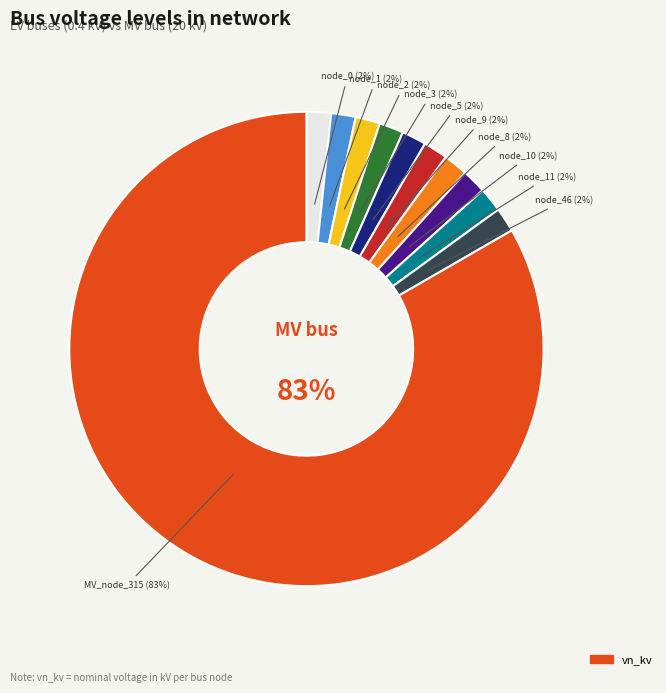

Which category has the smallest portion of the pie?

bus_LV_1094-11_0_2_node_0